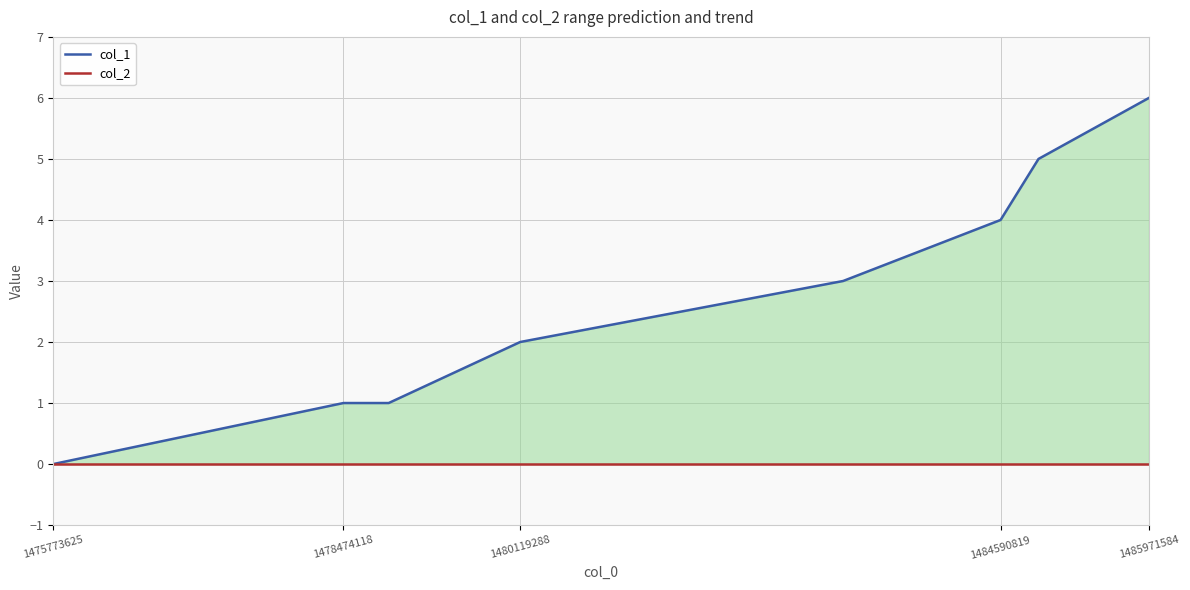

Which series has the largest total across all categories?

col_1